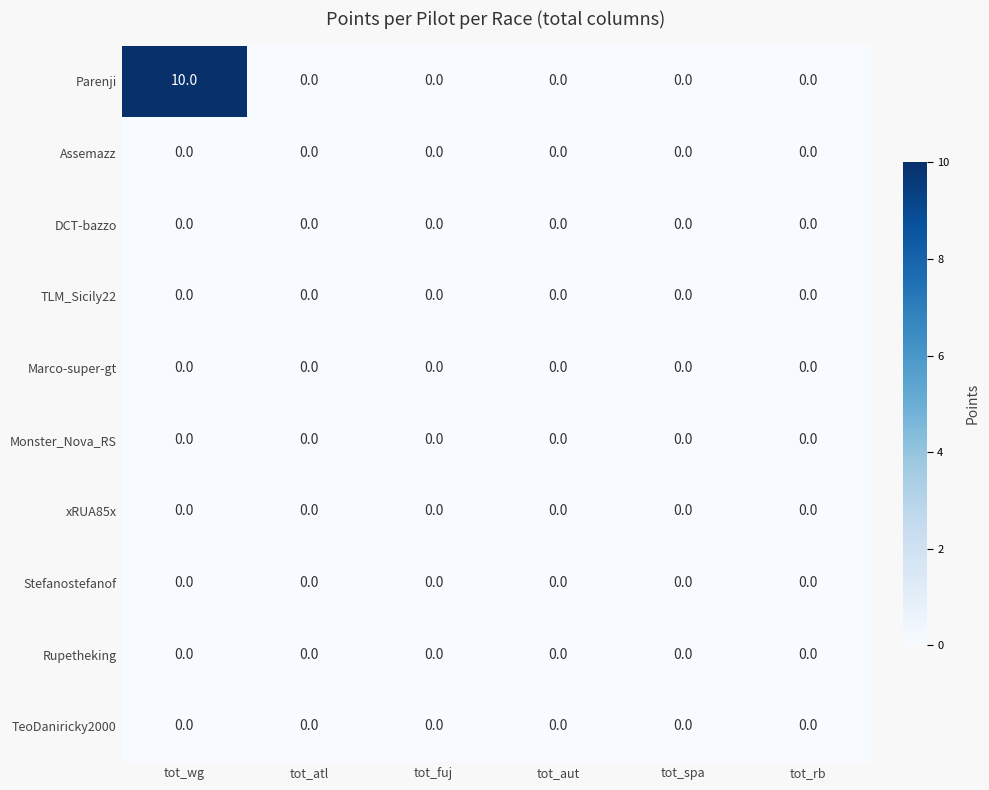

What is the sum of all Parenji values?

10